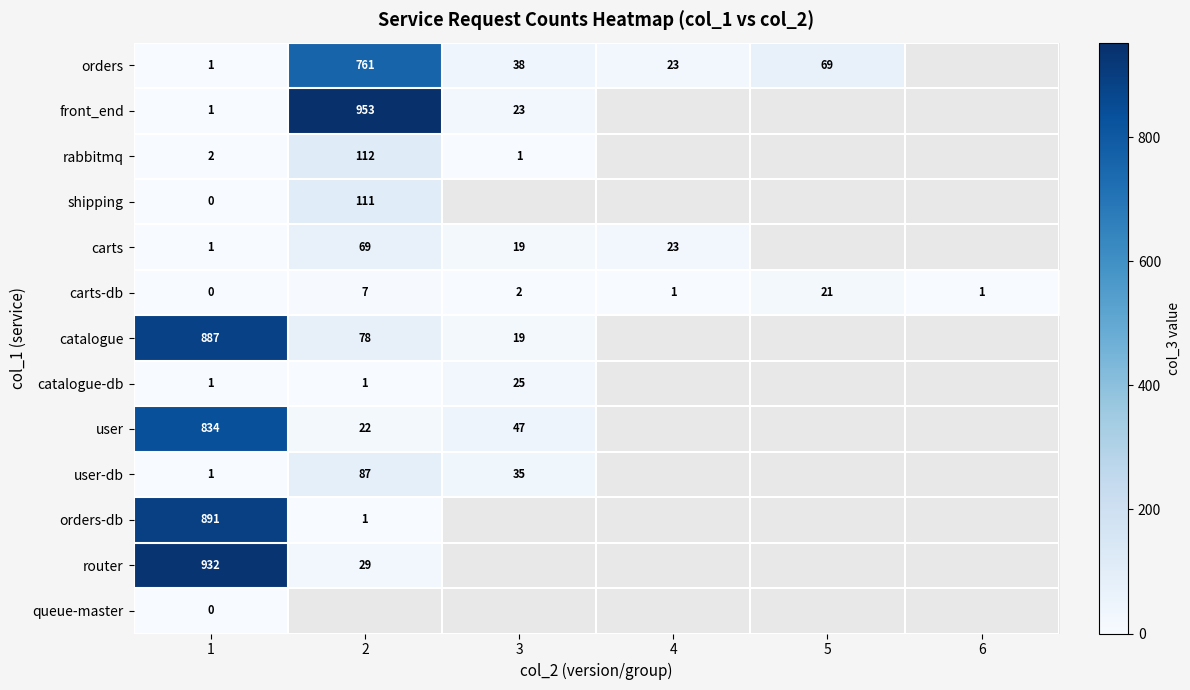

The user series shows 9.7 at 3. True or false?

False